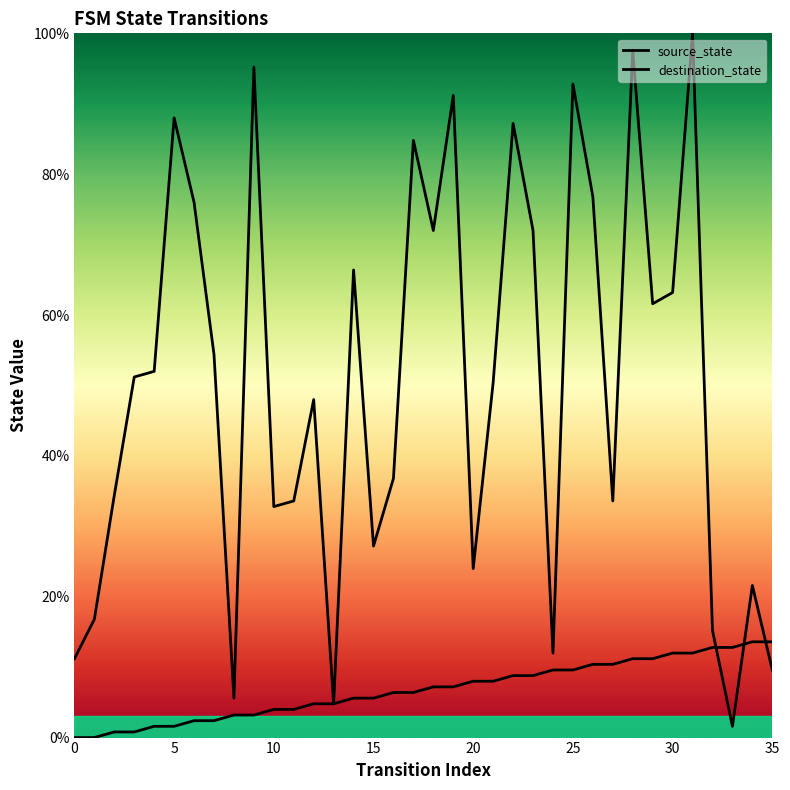

How many lines are shown in the chart?

2